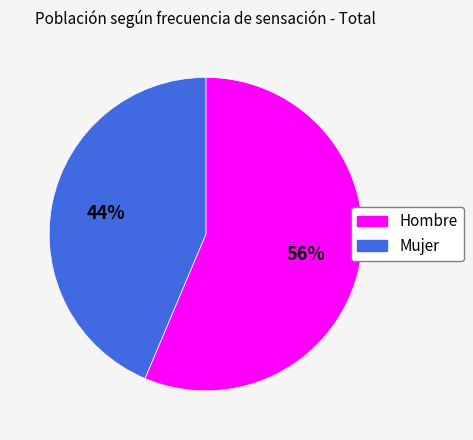

Rank the categories by value from highest to lowest.

Hombre, Mujer